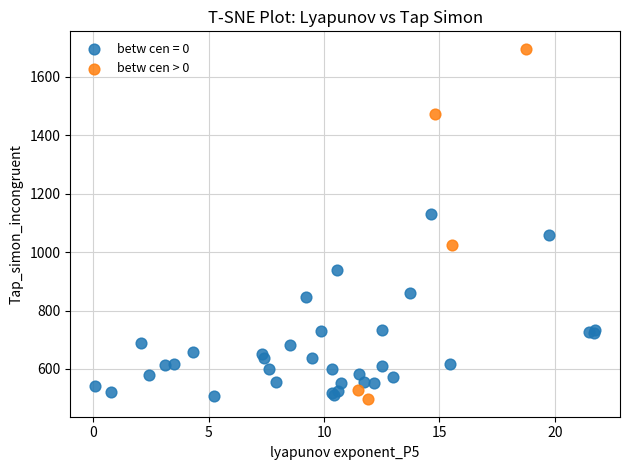

Which series reaches the maximum Y coordinate?

betw cen > 0